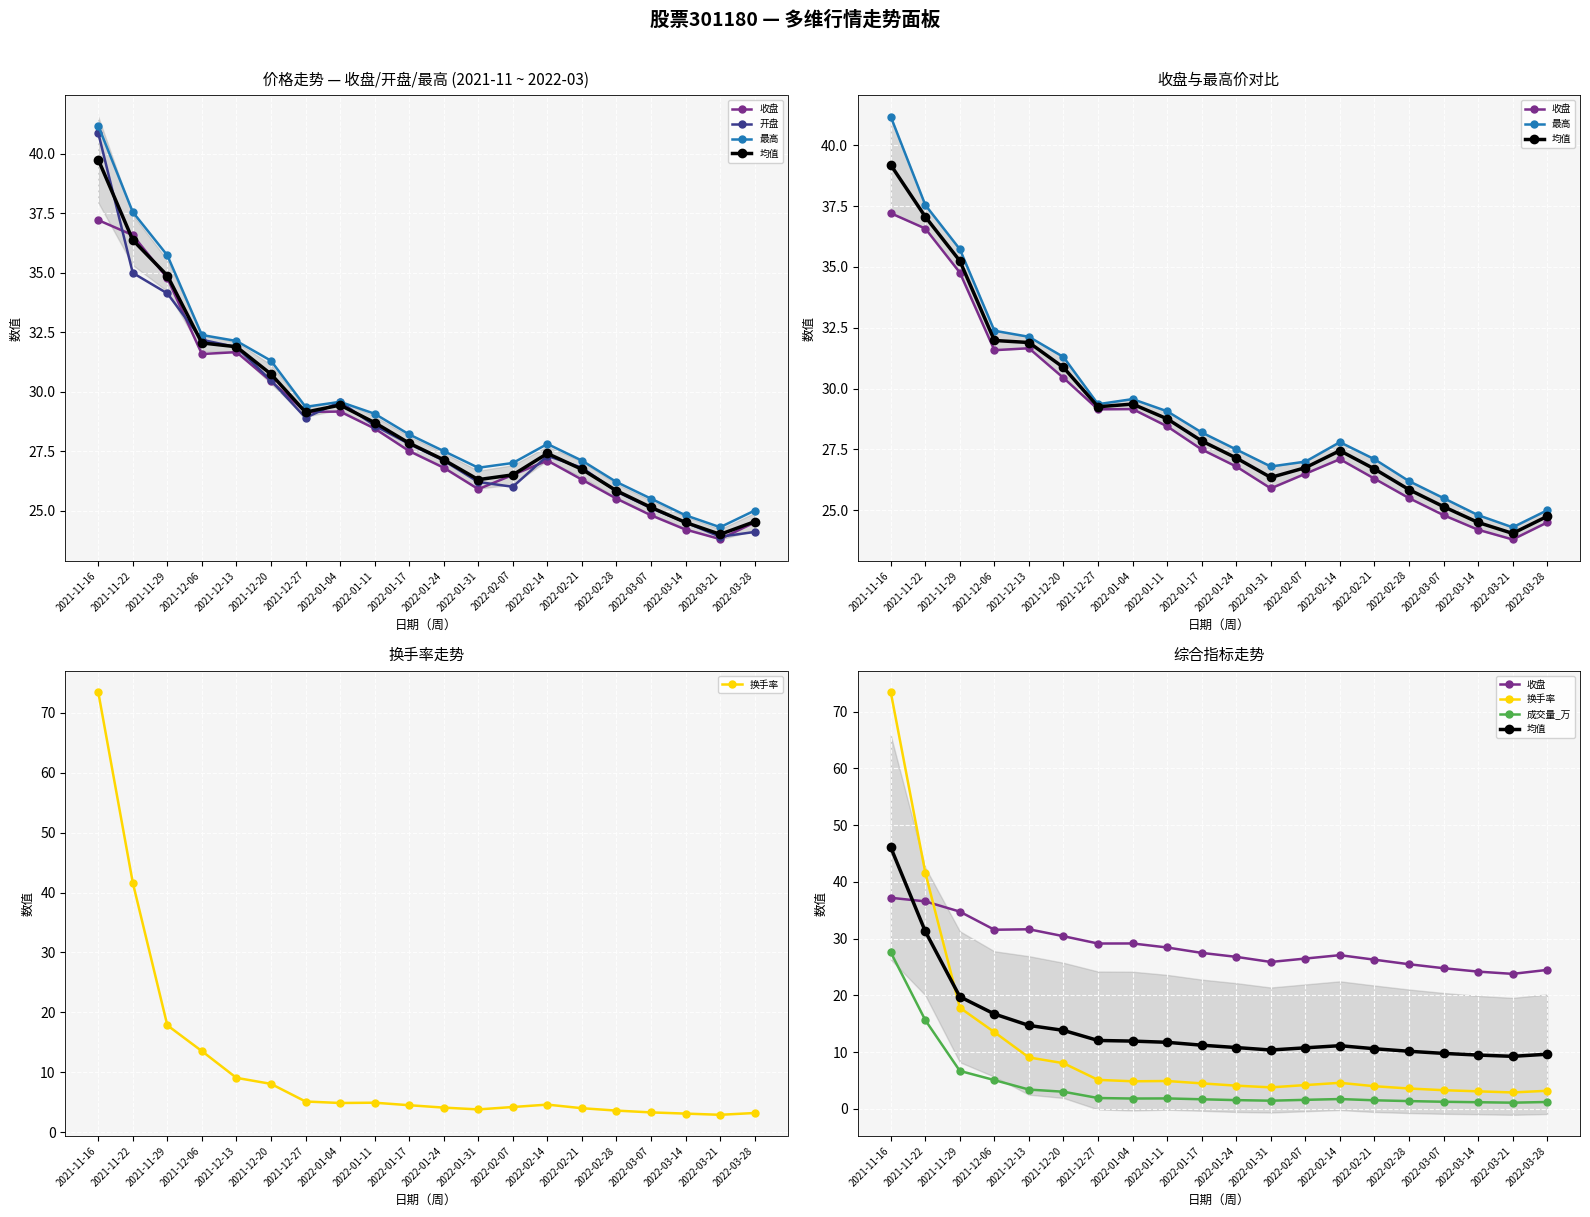

At which category does the chart reach its peak across all series?

2021-11-16